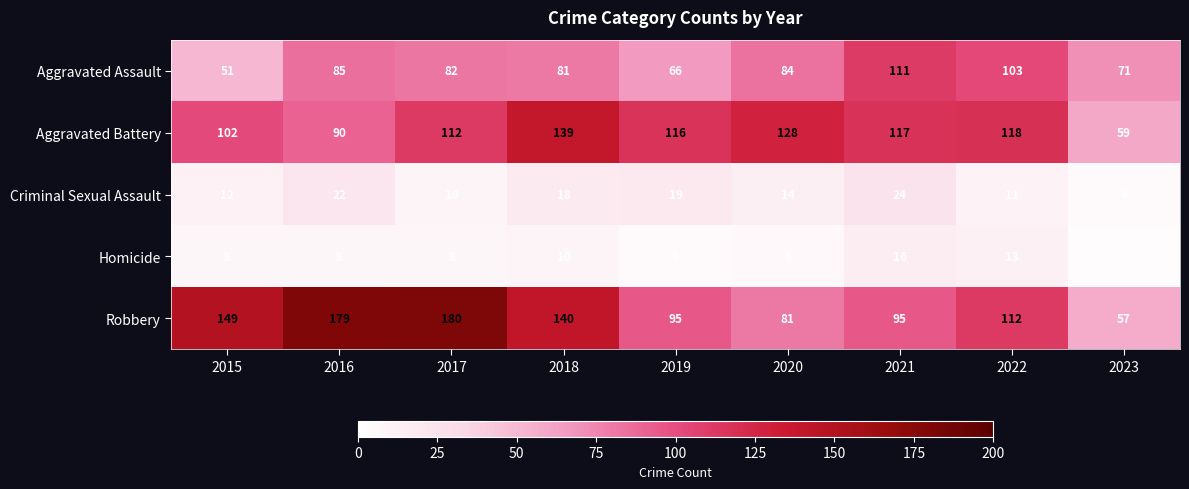

What is the smallest value displayed?

3